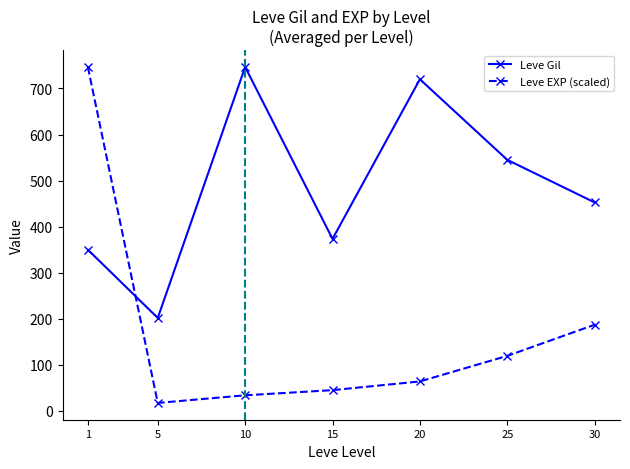

True or false: Leve EXP (scaled) and Leve Gil cross at least once.

True